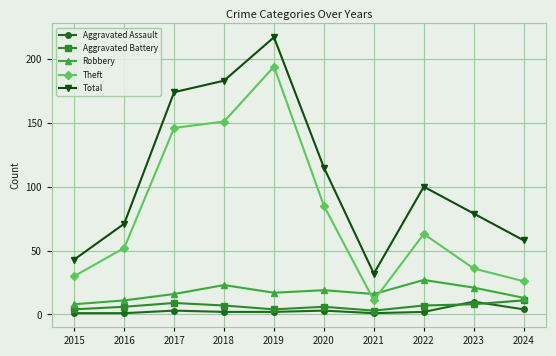

How many categories are shown in the chart?

10